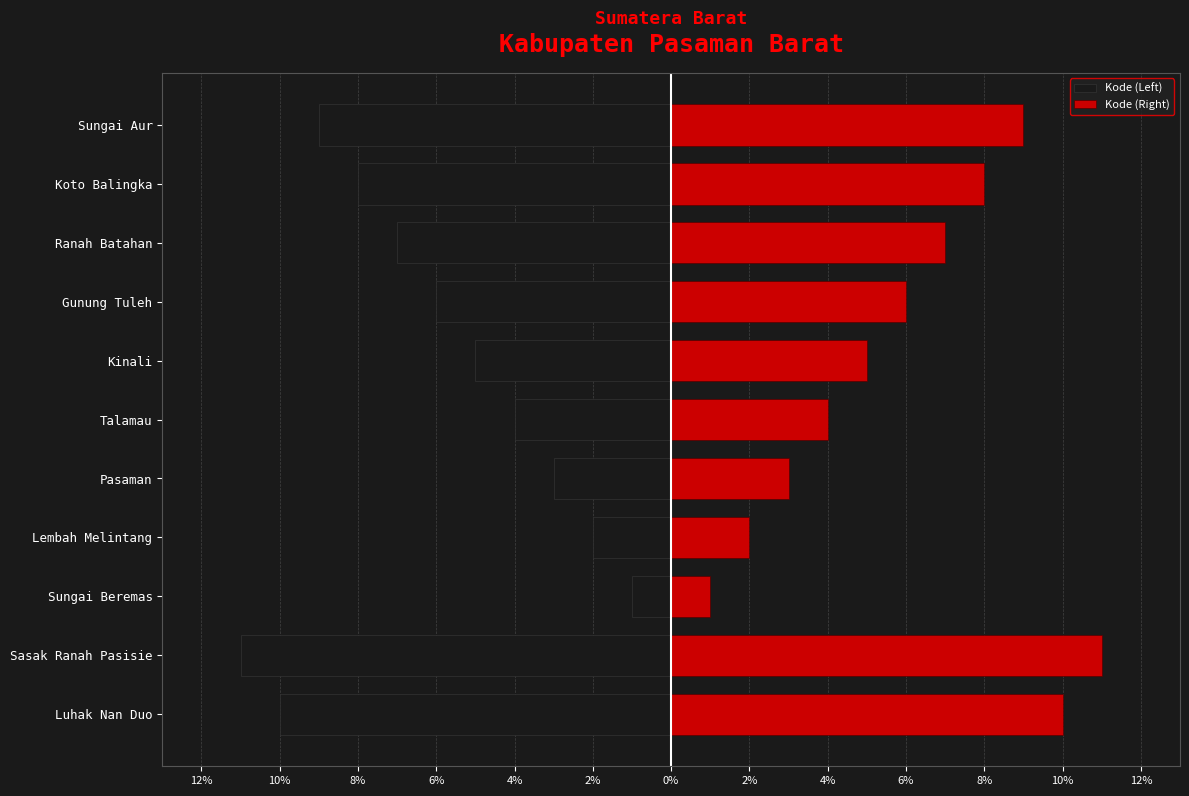

What is the value of the Kode (Right) bar at the 2nd from the left?

11